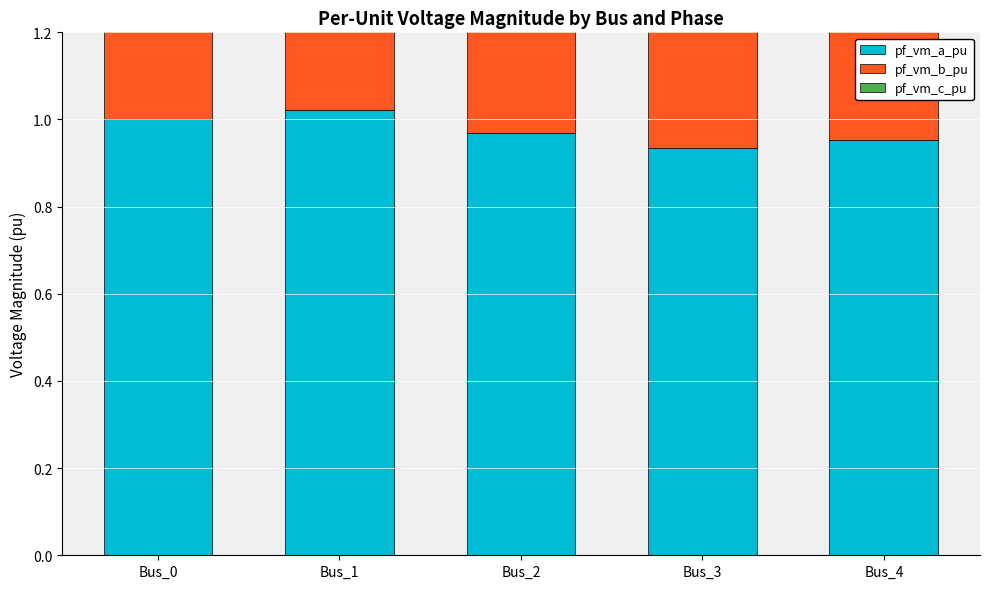

What value does the pf_vm_c_pu series have at Bus_4?

0.9